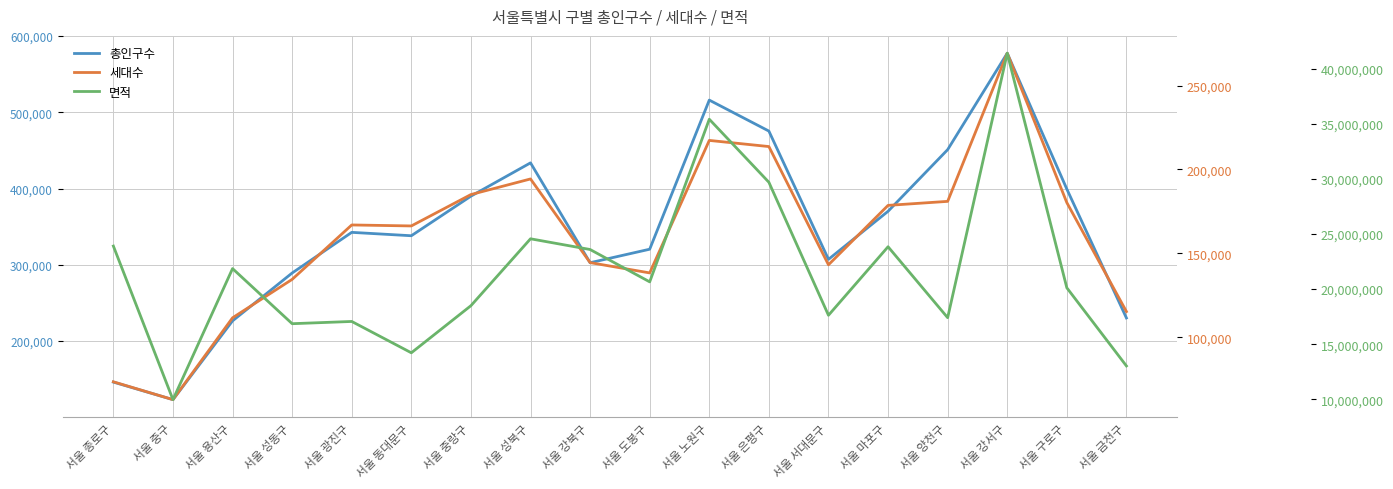

Reading left to right, list all the values displayed in this chart.

총인구수: 146029	123016	226378	289162	342481	338040	389972	433658	302645	320365	515997	475371	307070	370132	450992	577519	399266	230168
세대수: 73525	62897	111650	134542	166957	166372	185073	194364	144525	138387	217322	213662	143226	178625	181012	269276	180258	115358
면적: 23913280	9959983	21866384	16859343	17062949	14215360	18496071	24574349	23600102	20660965	35437538	29711421	17625638	23851343	17405710	41436853	20120106	13020260